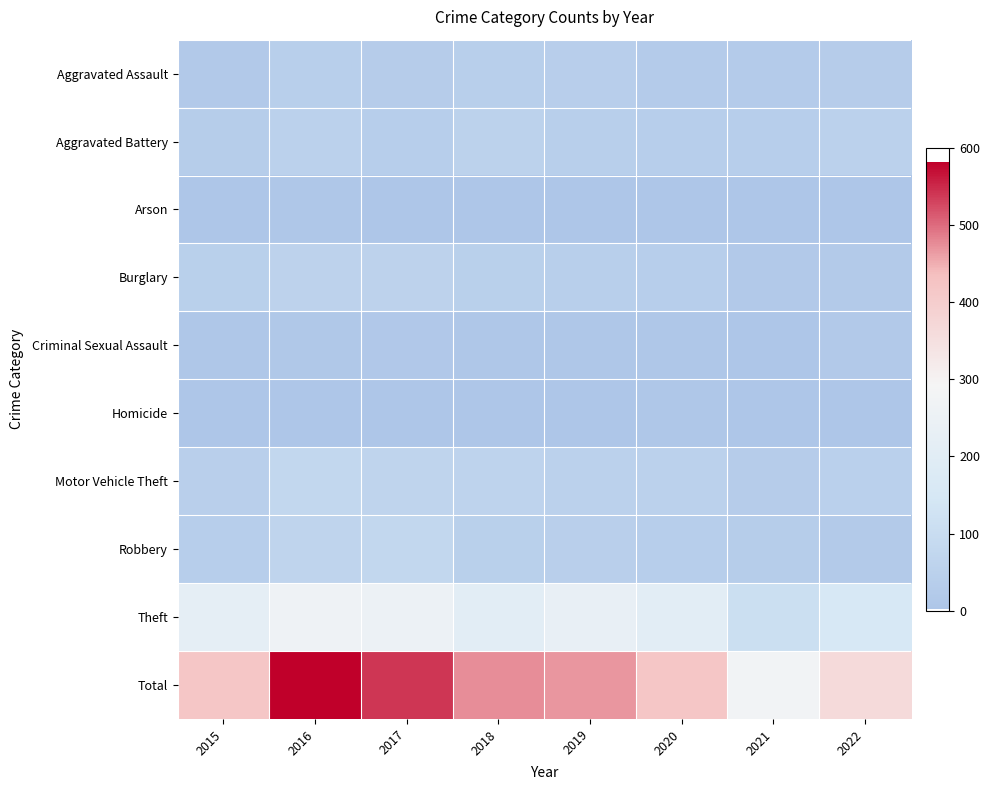

Which series has the largest range (max minus min)?

Total